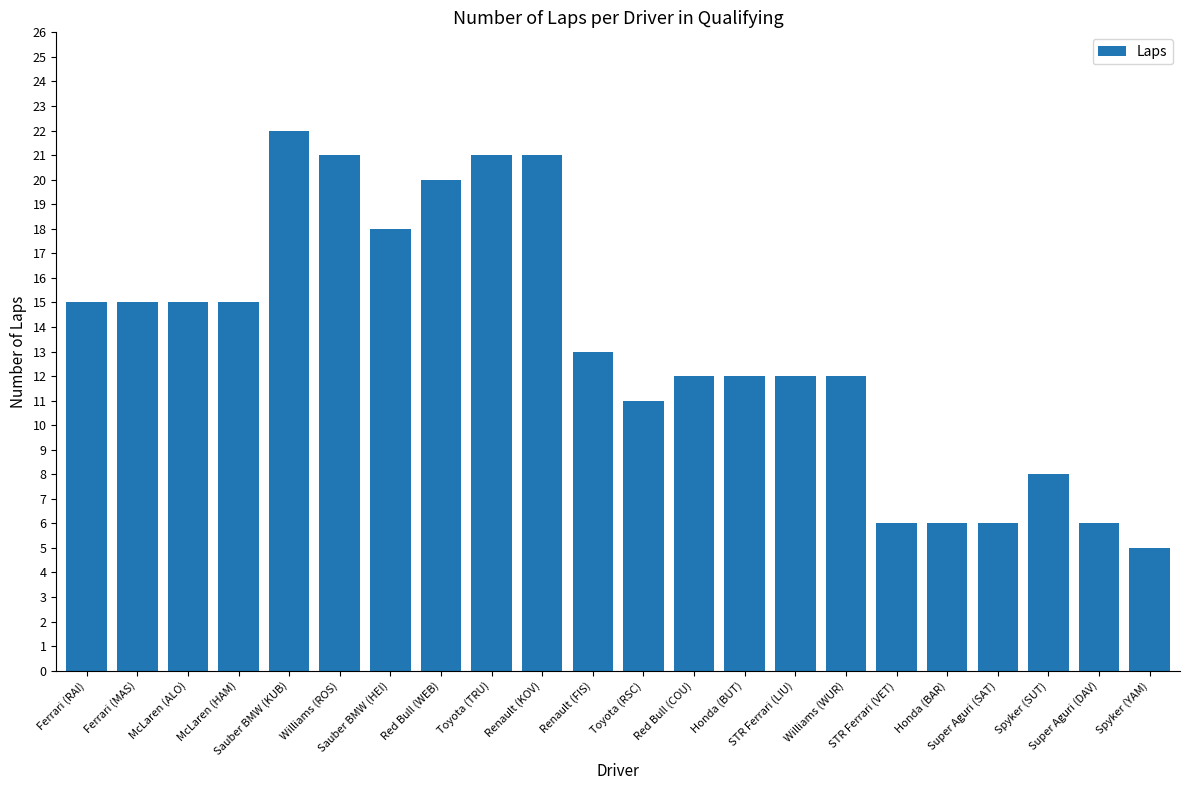

True or false: the data shows 29 at Red Bull (WEB).

False